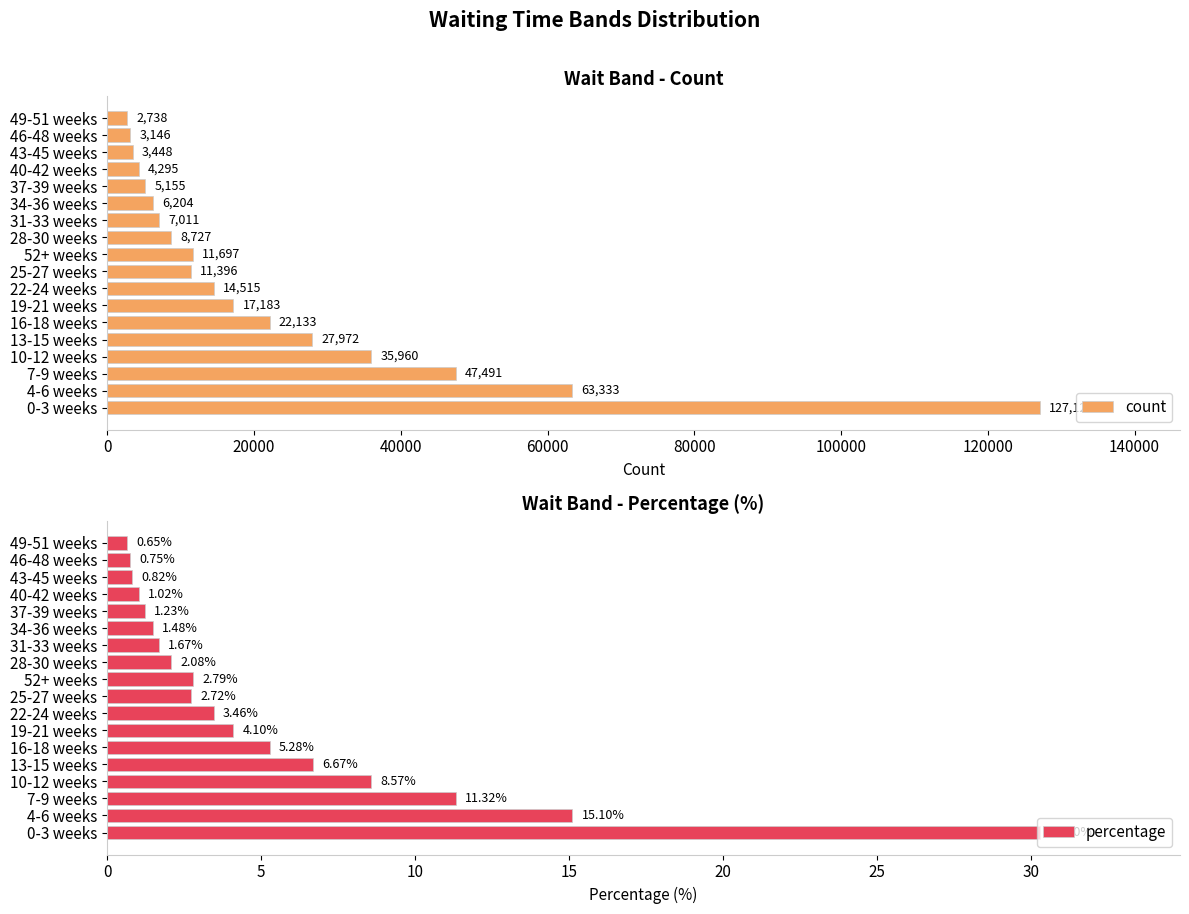

What is the minimum value shown in the chart?

0.7